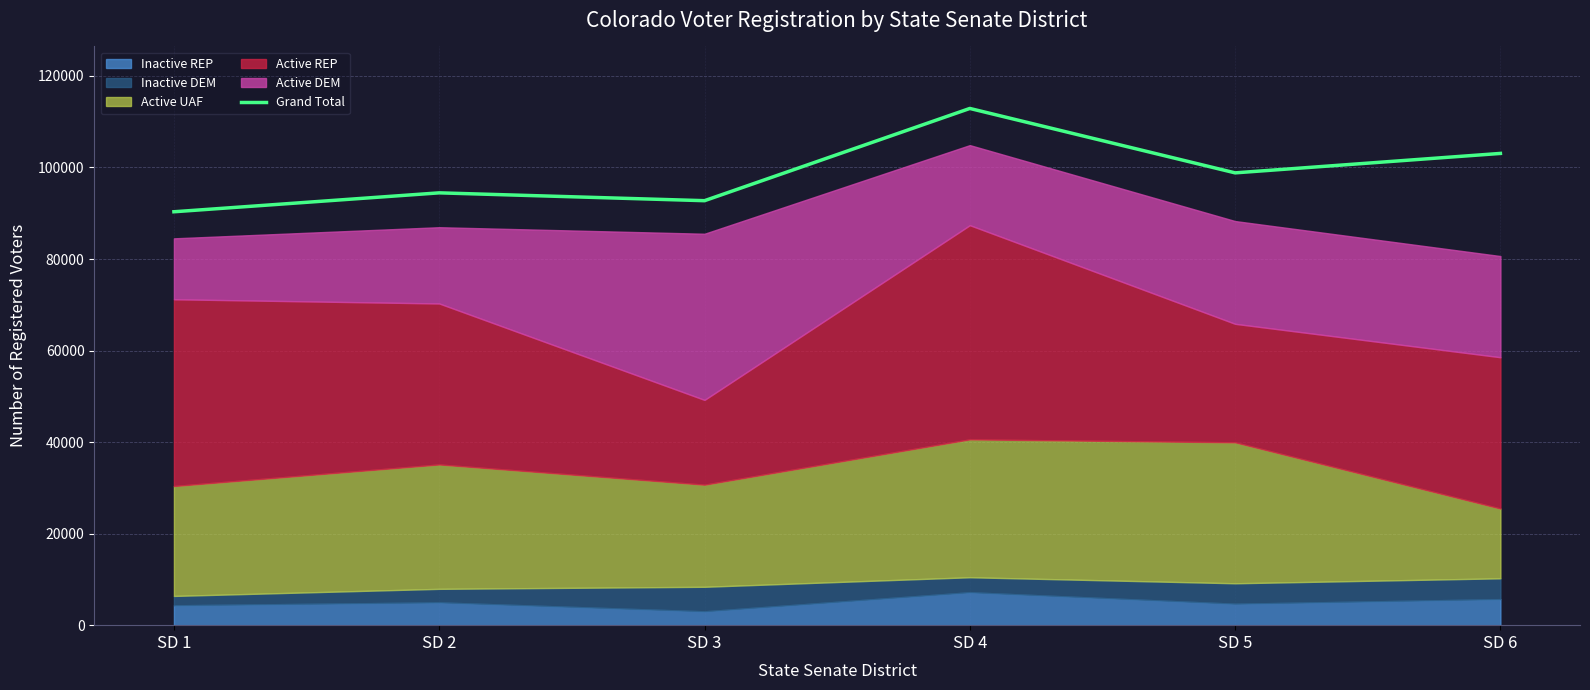

What is the maximum value shown in the chart?

112898